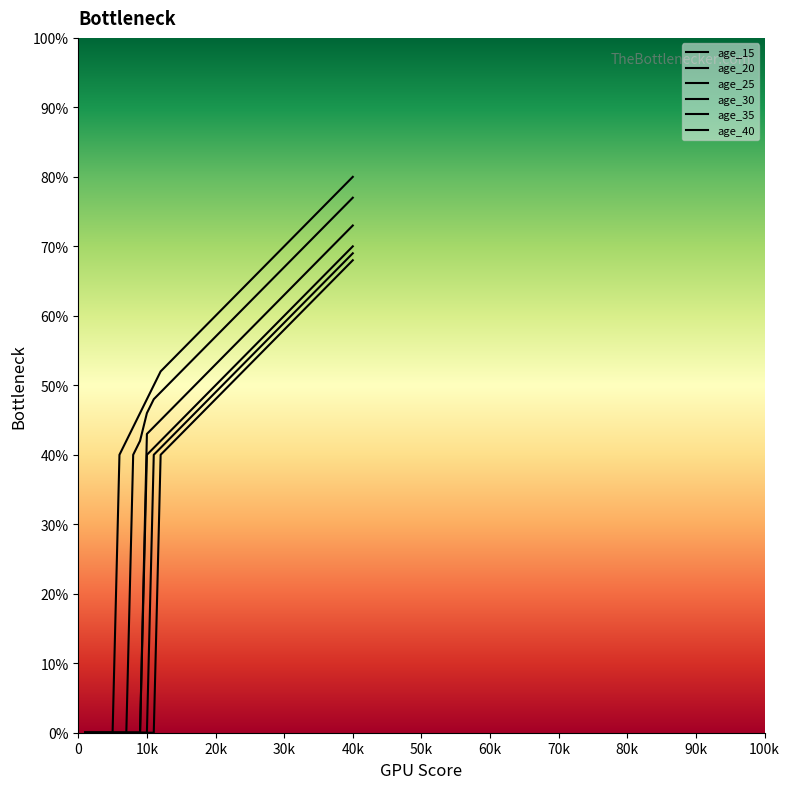

True or false: age_25 and age_35 intersect in this chart.

False